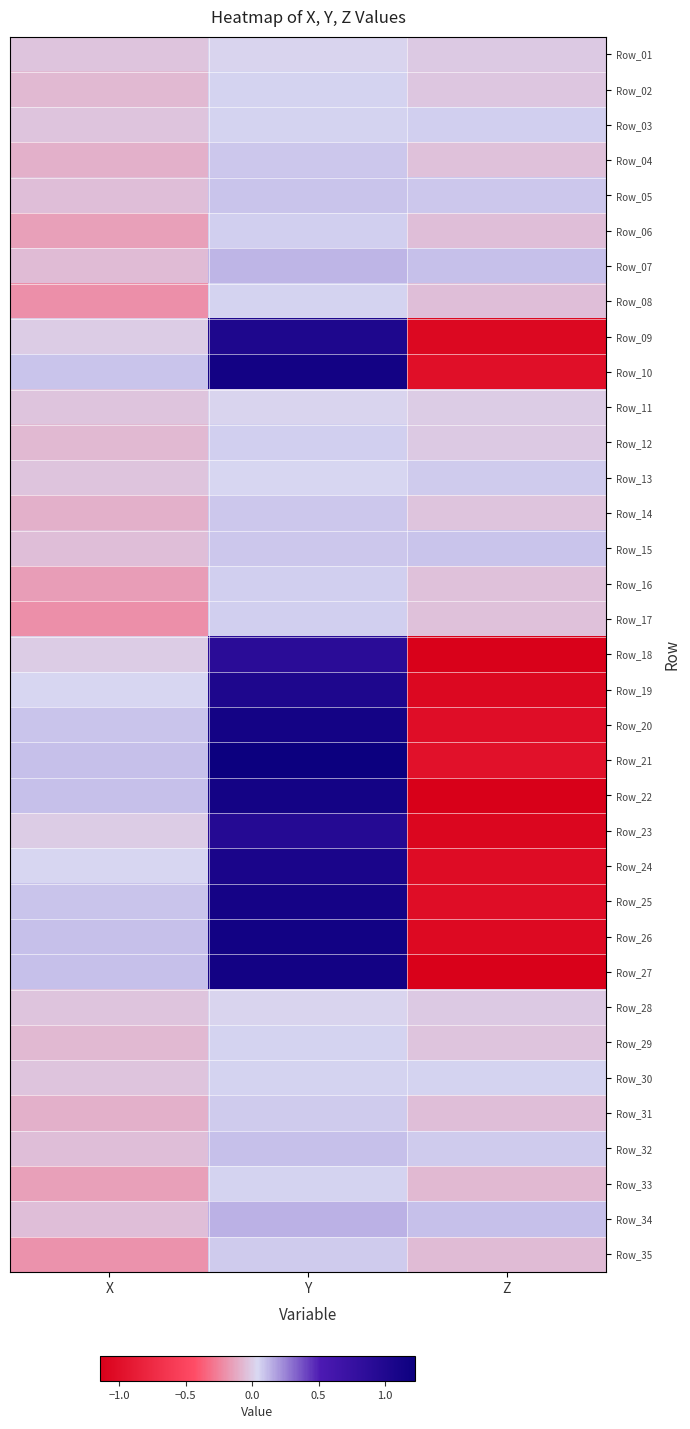

What is the greatest value displayed?

1.2